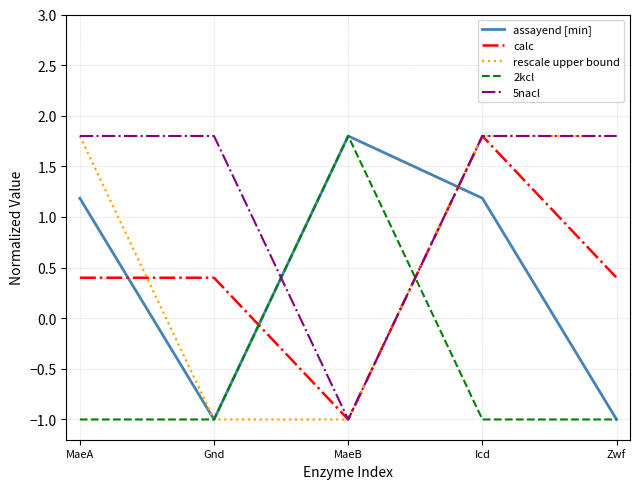

At how many categories does at least one series exceed 1?

5